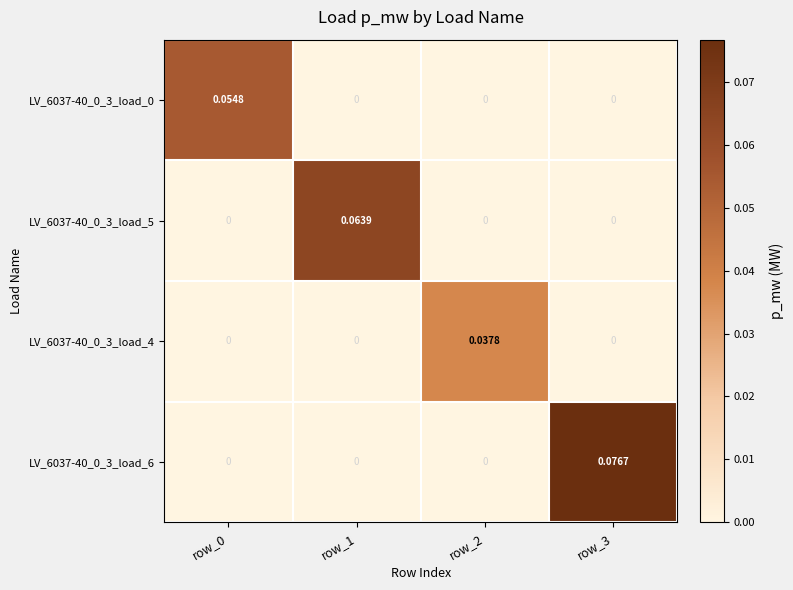

How many categories are shown in the chart?

4